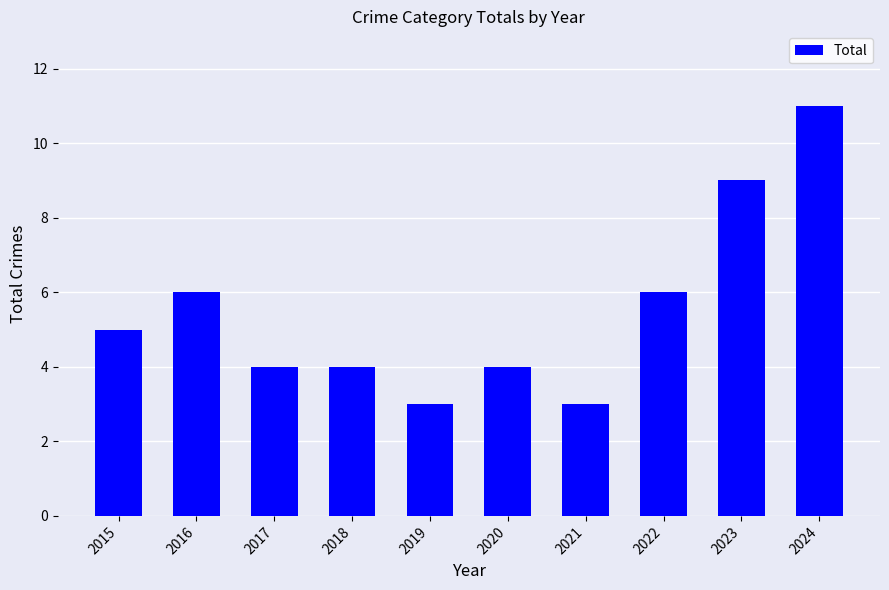

What is the sum of the values at 2017 and 2019?

7